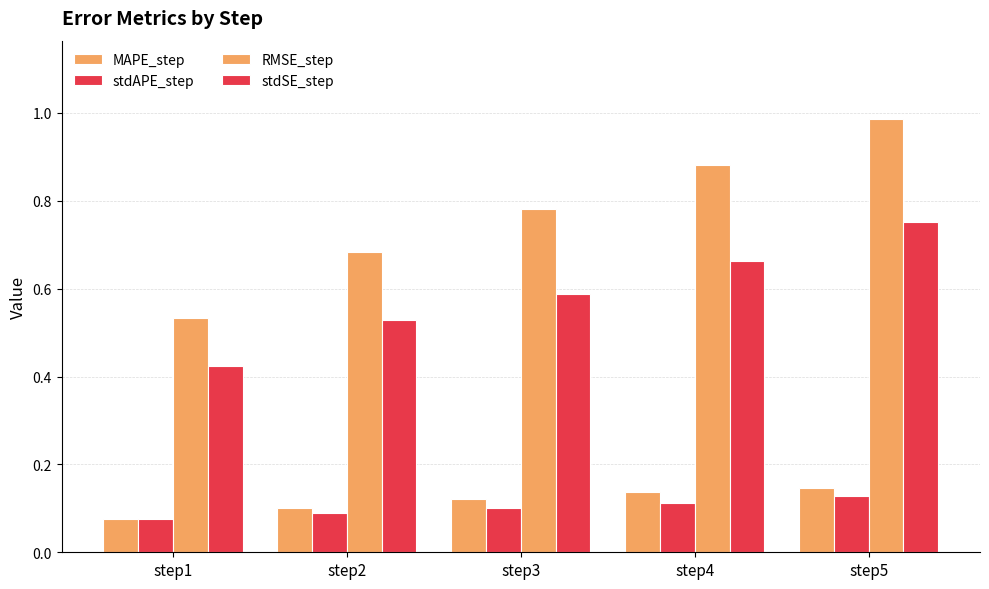

Count the number of categories in the chart.

5